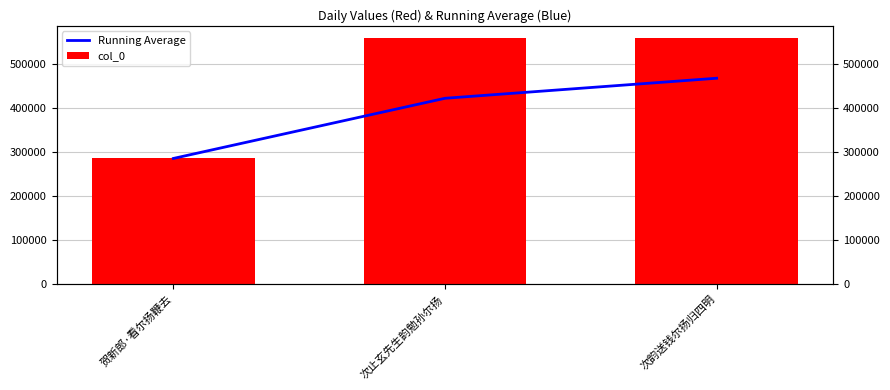

Where is Running Average nearest to the value 376945?

次止玄先生韵勉孙尔扬